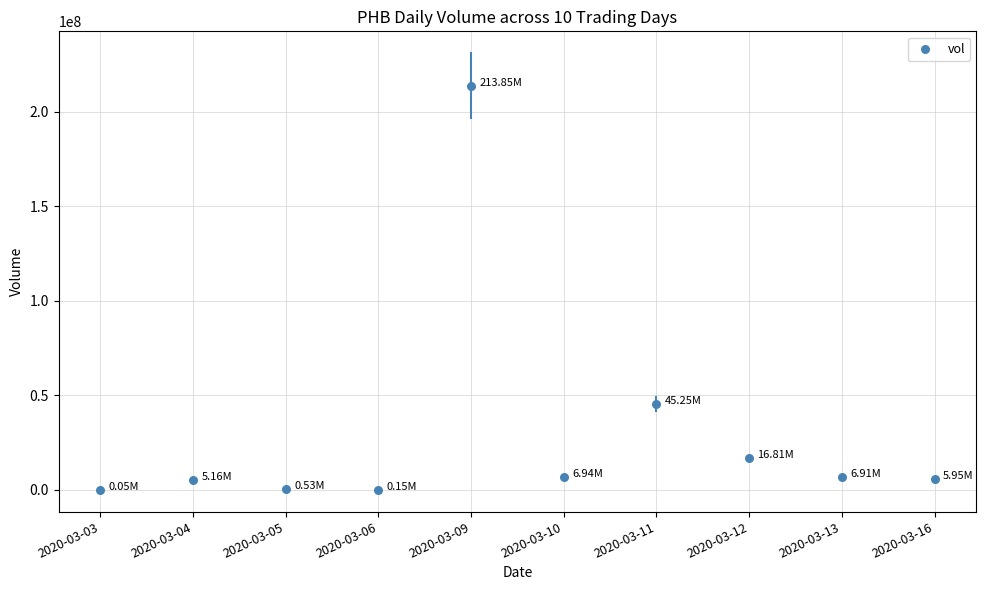

What is the range of Y values (max minus min)?

213799900